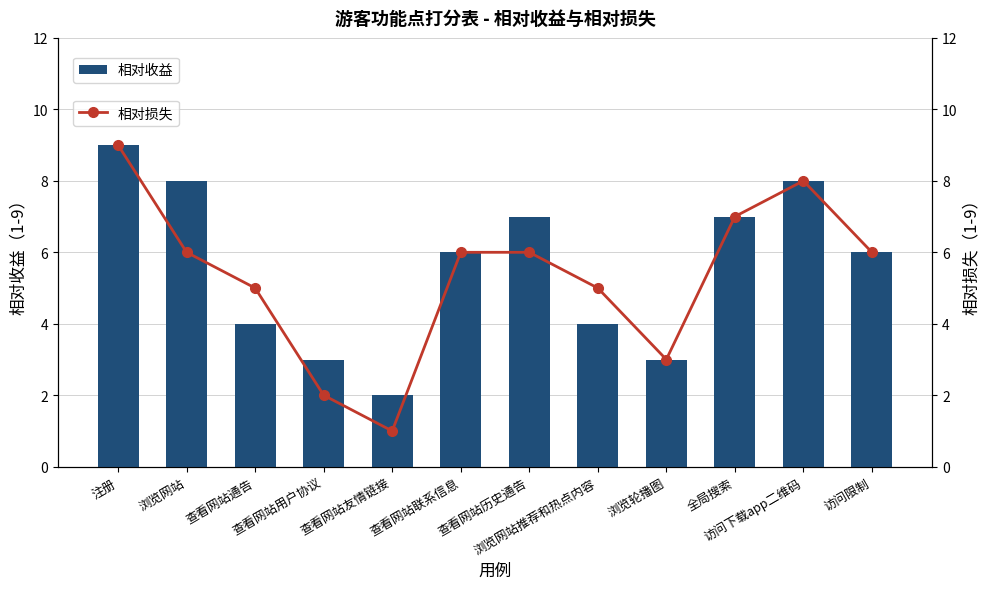

What is the difference between the second highest and minimum values in the 相对损失 series?

7